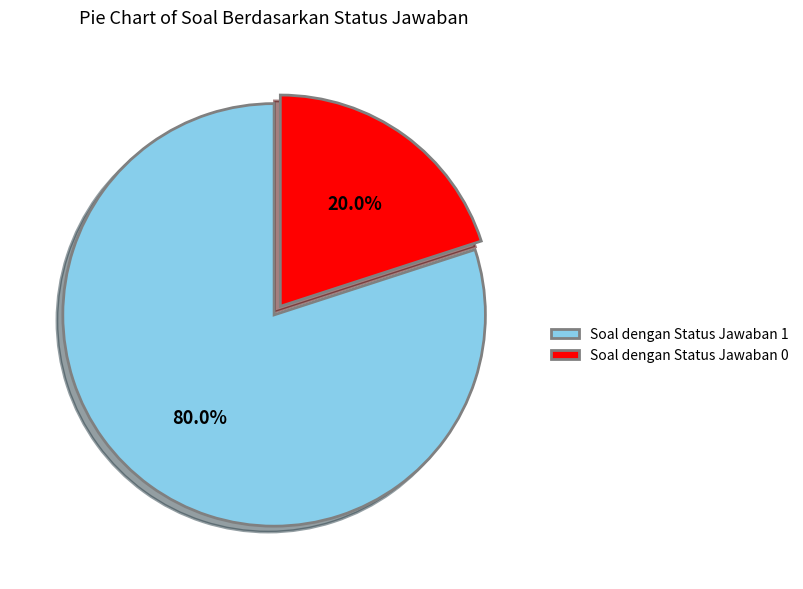

Which slice is the smallest?

Soal dengan Status Jawaban 0